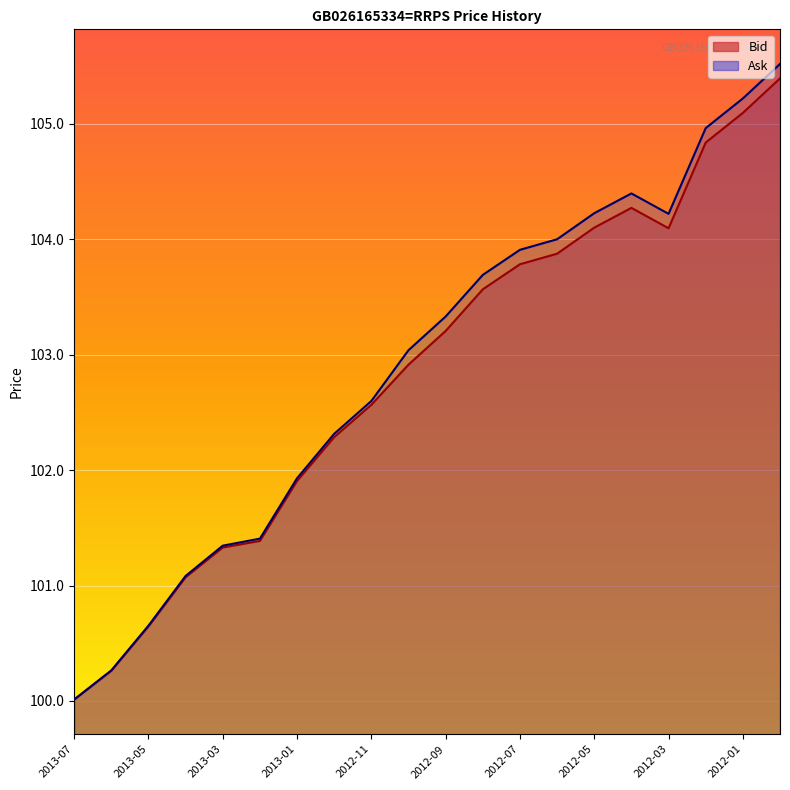

List the series in order of their peak value, highest first.

Ask, Bid